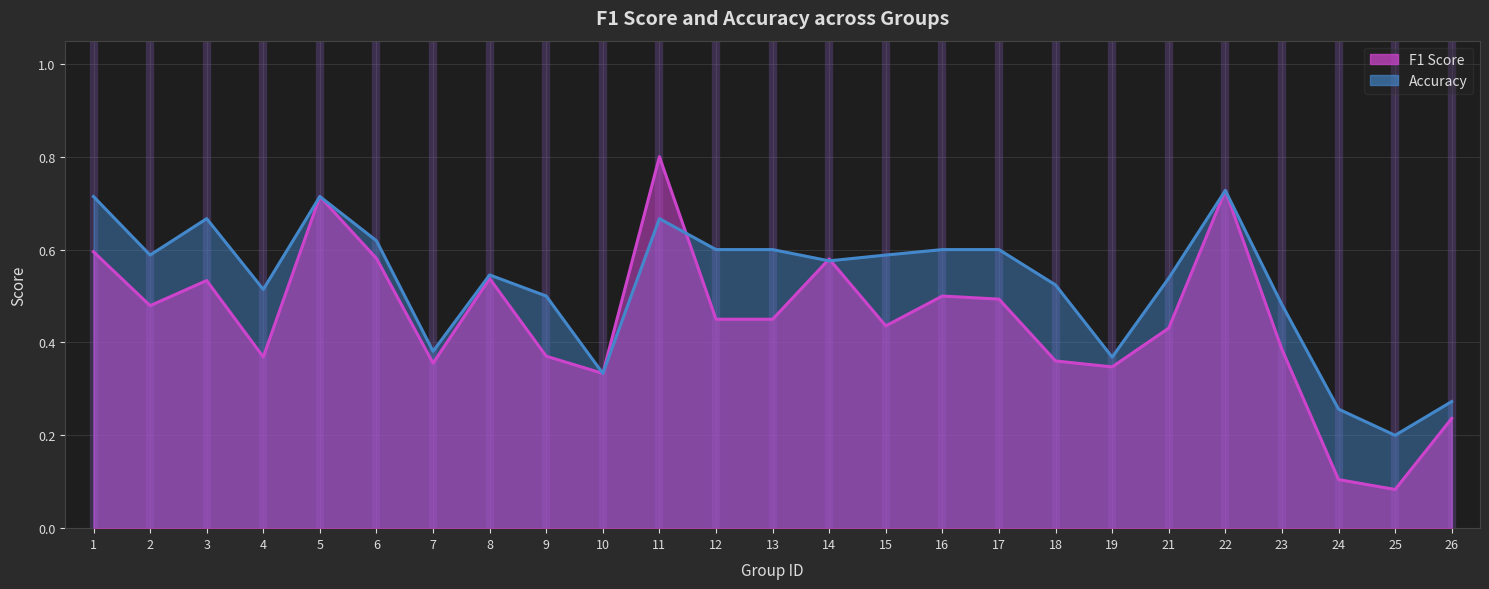

What is the average value of the f1 series?

0.5